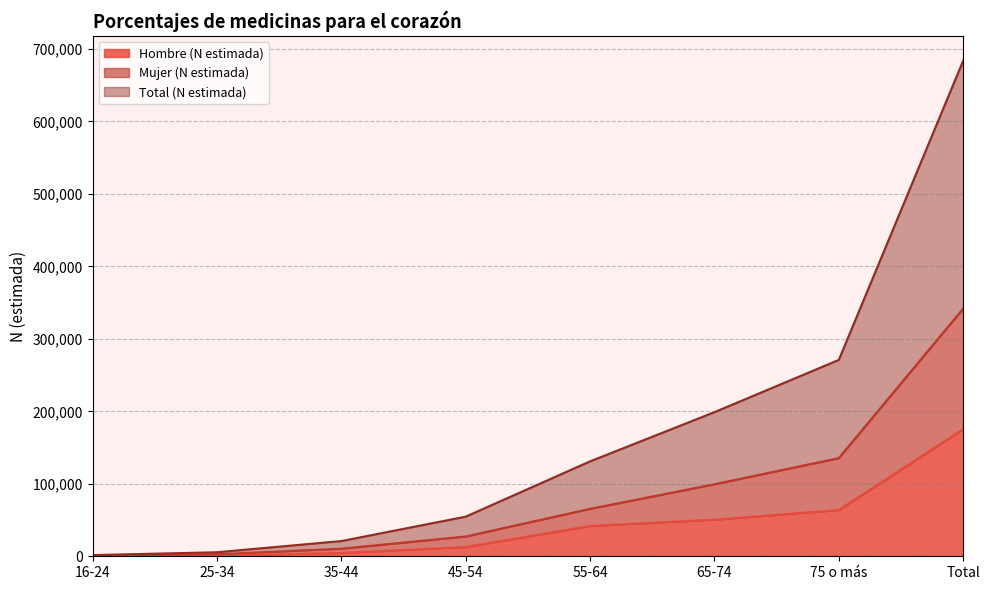

What is the label of the 6th point from the left?

65-74